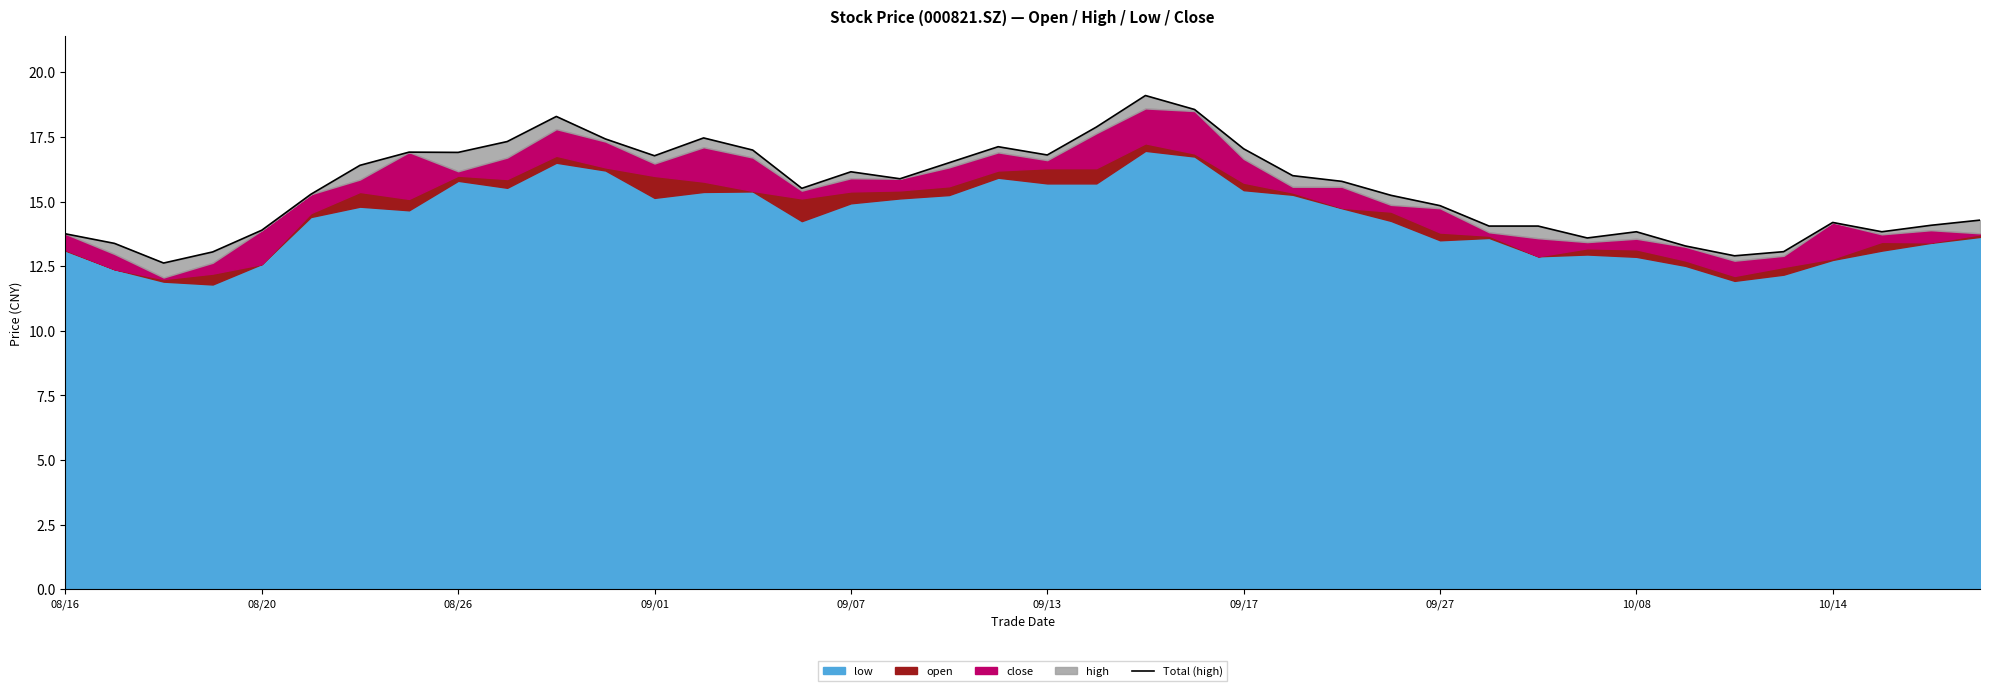

How many interior local valleys (lower than both neighbors) does the data have?

9